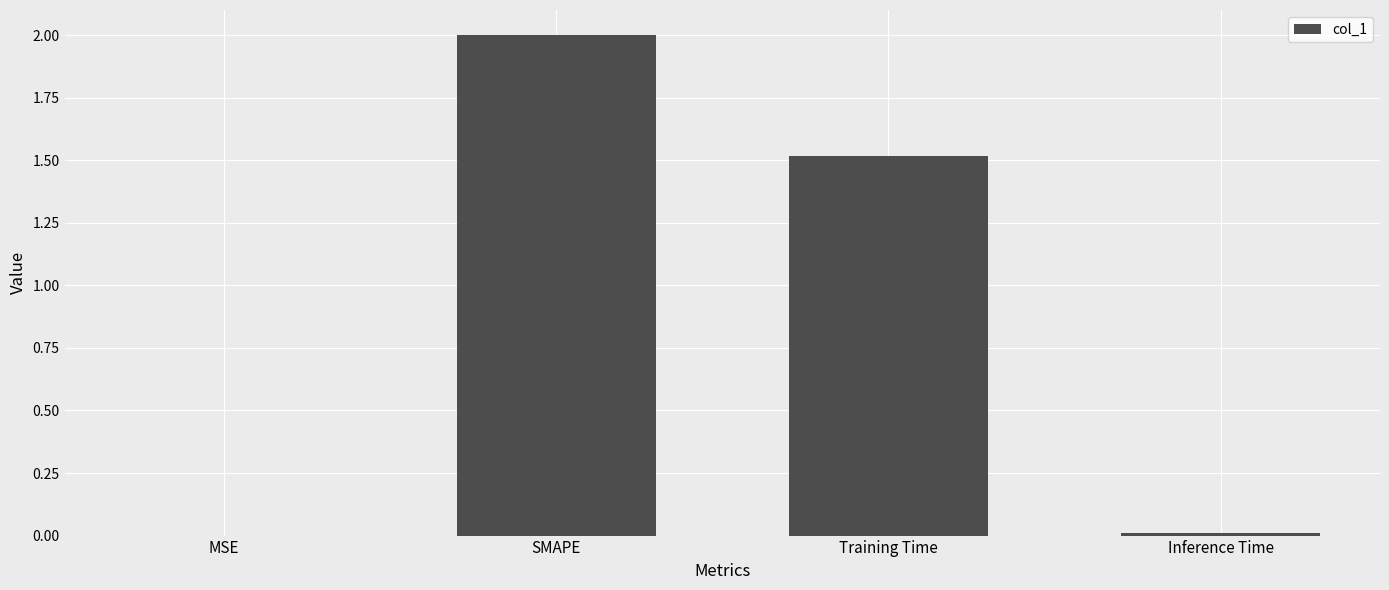

What is the sum of all values?

3.5